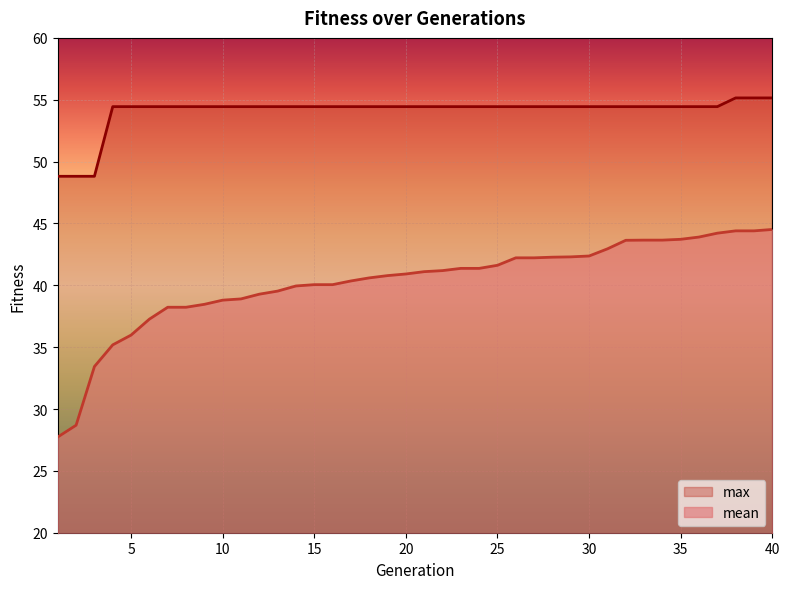

True or false: max has more than 1 points higher than both neighbors.

False